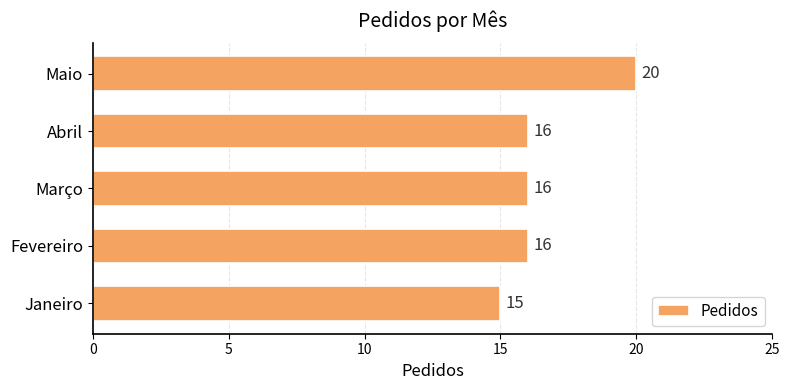

How many values are between 16 and 17?

3